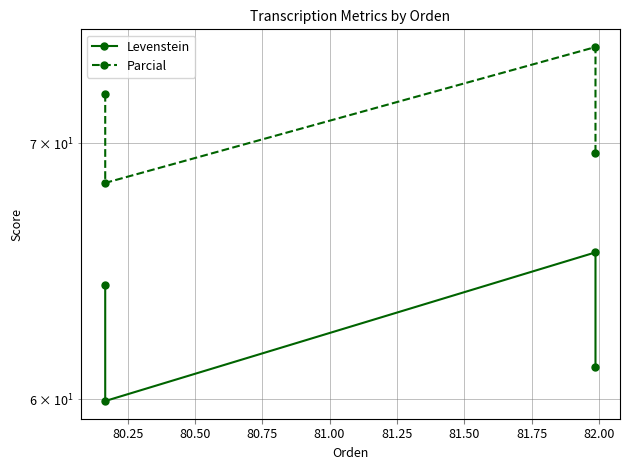

True or false: Parcial has a value of 16.6 at 80.75.

False